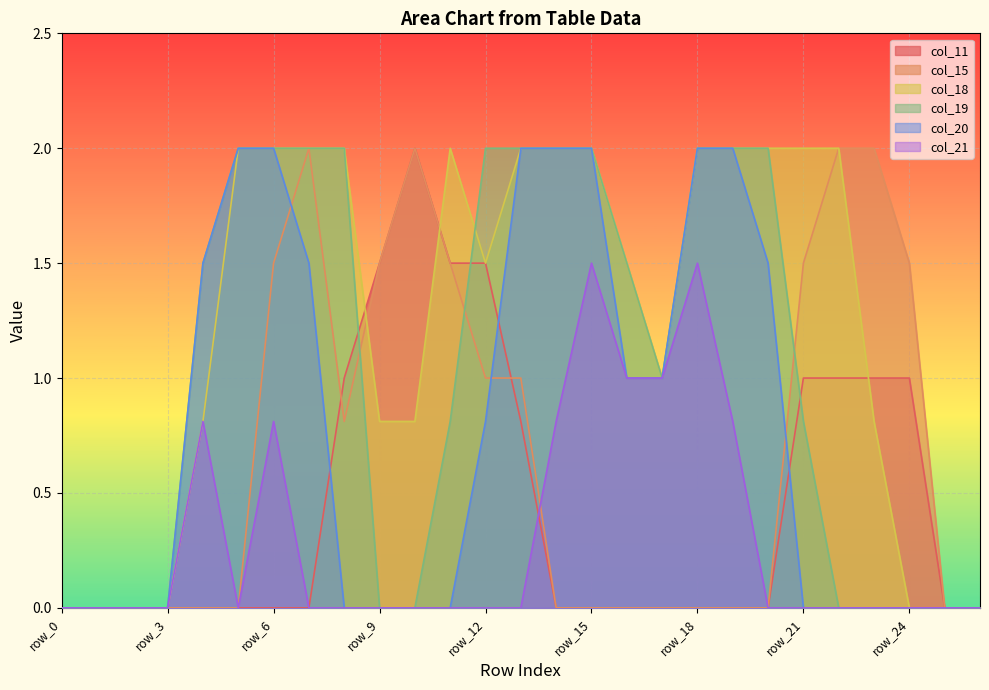

How many lines are shown in the chart?

6